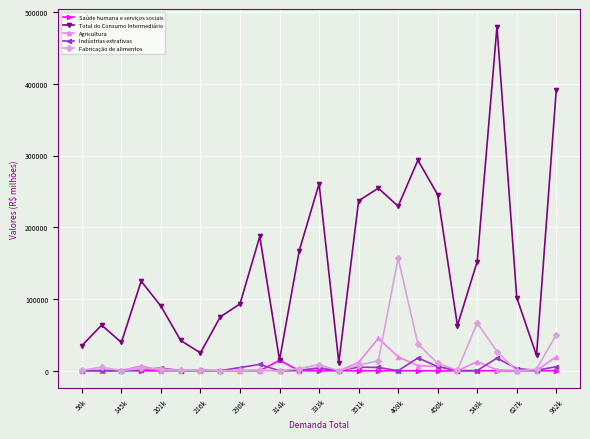

What is the maximum value shown in the chart?

479950.4